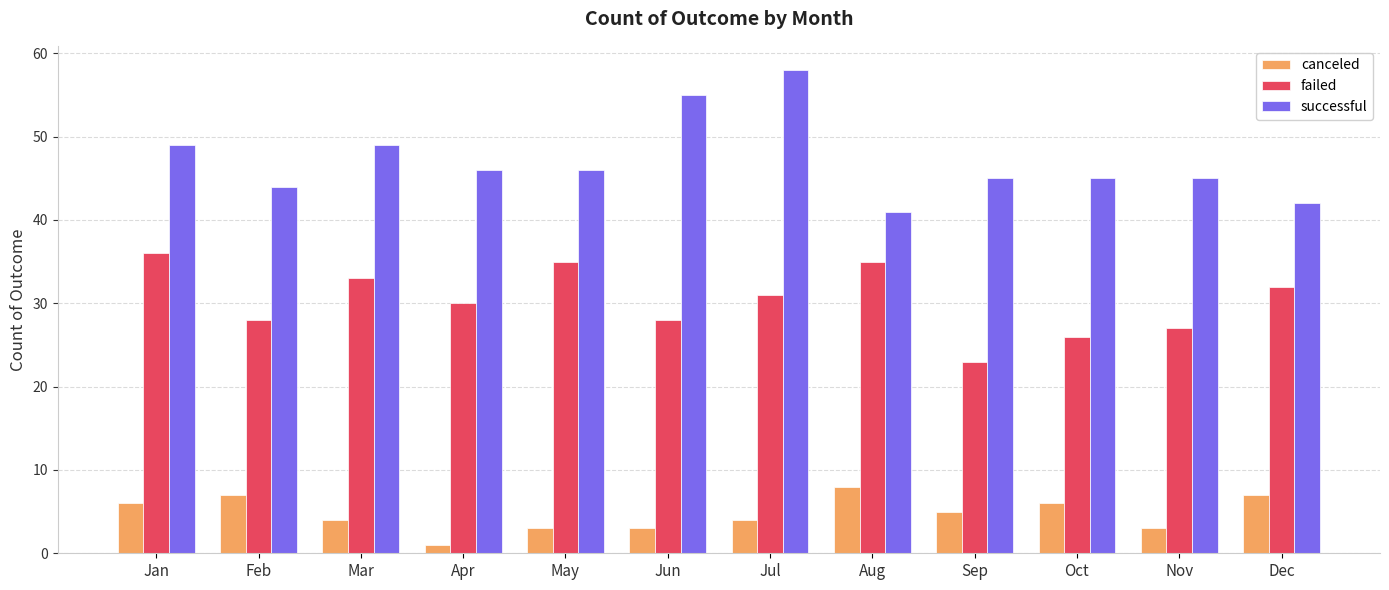

Which series has the widest spread of values?

successful